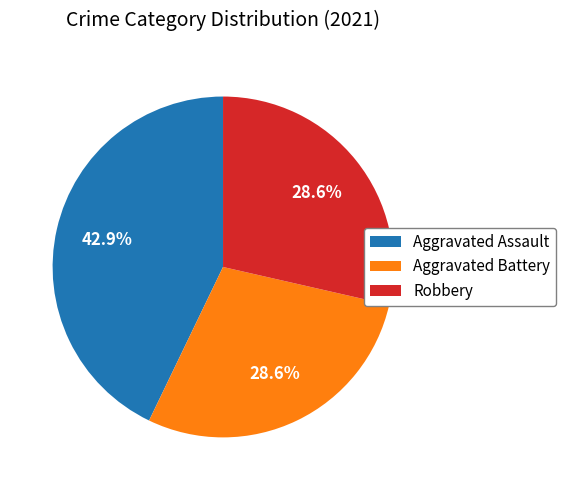

Does any single category account for the majority?

No